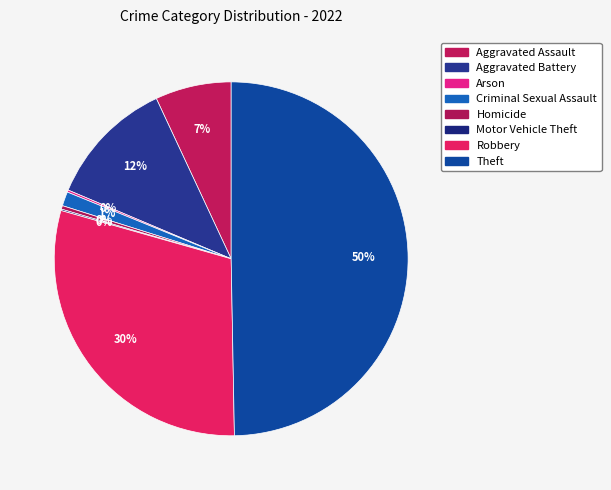

How many segments does this pie chart have?

8